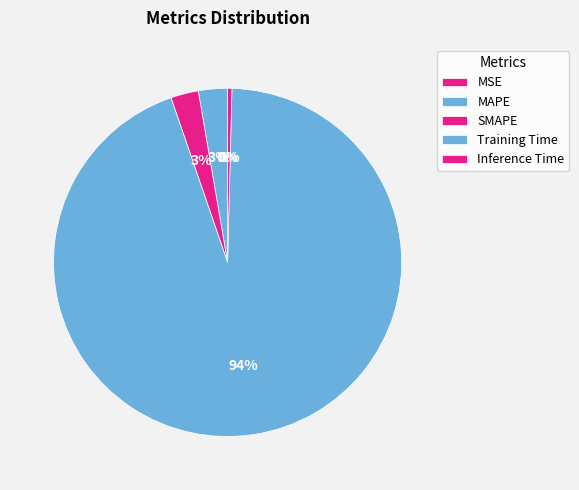

Rank the categories by value from lowest to highest.

MSE, Inference Time, SMAPE, MAPE, Training Time